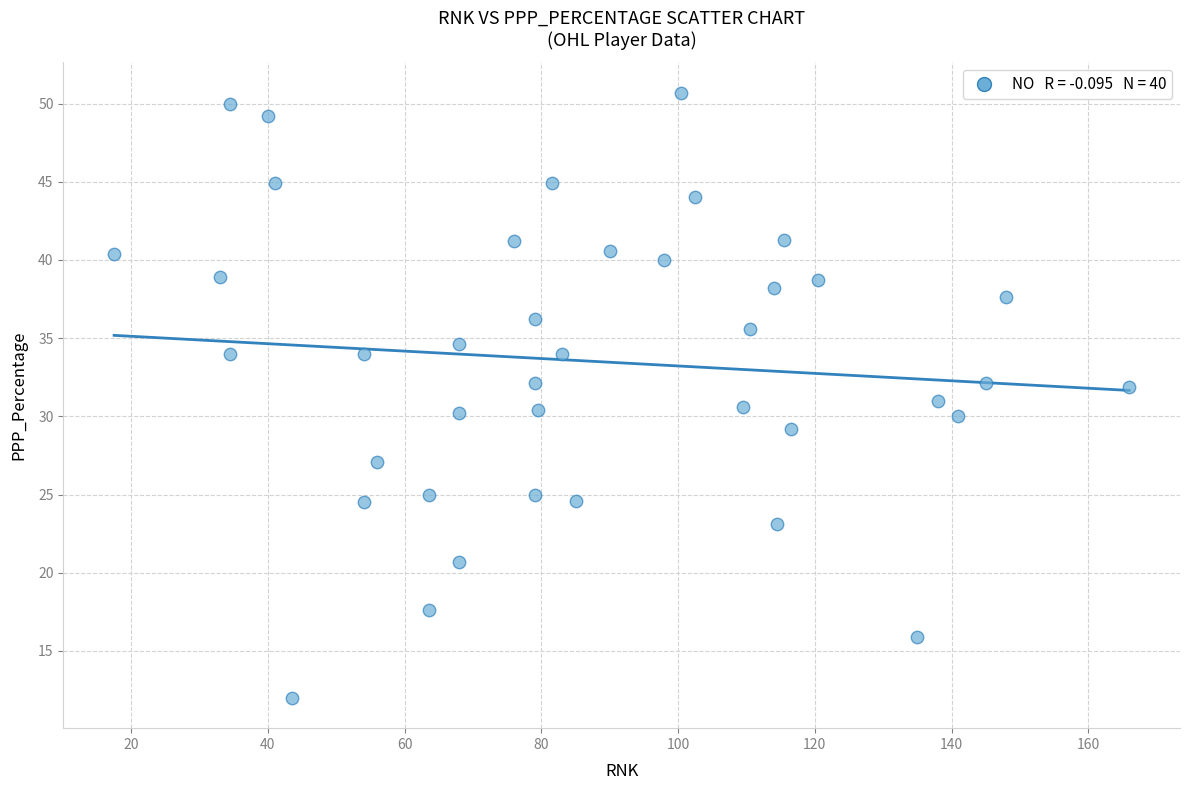

What is the range of Y values (max minus min)?

38.7